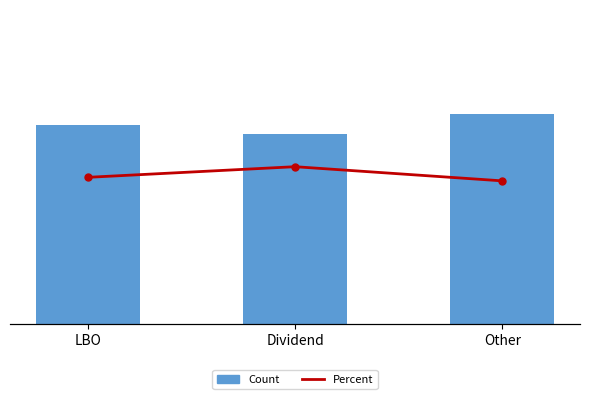

At which label does Percent first exceed 52?

LBO